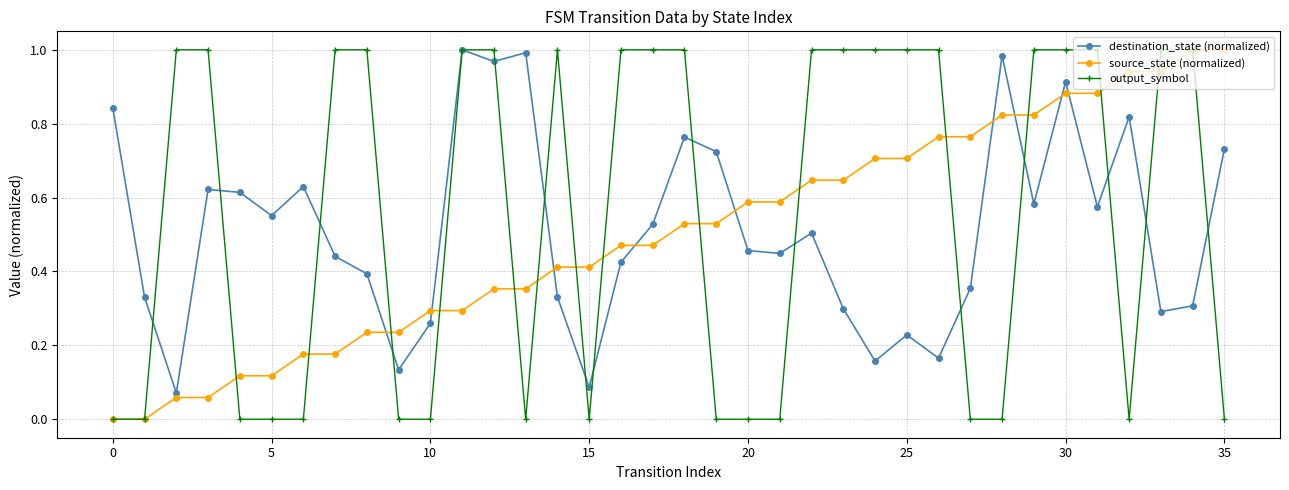

True or false: destination_state (normalized) and source_state (normalized) cross at least once.

True